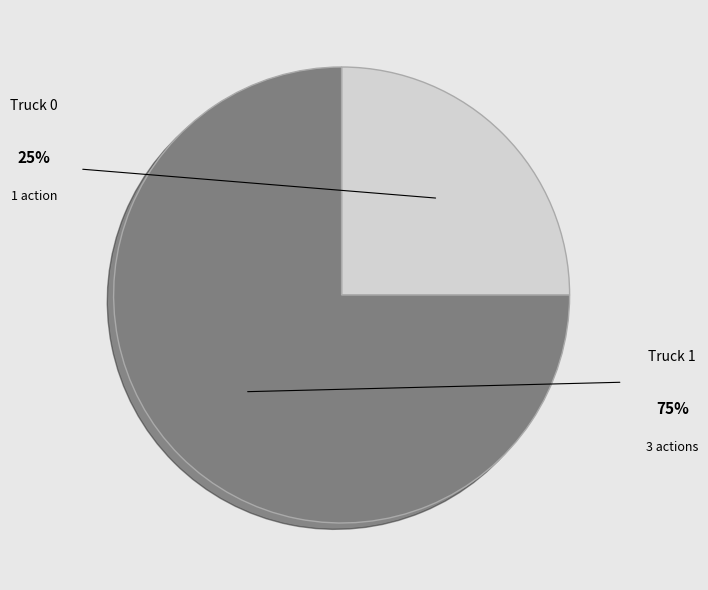

Combined, do Truck 0 and Truck 1 account for over 50%?

Yes